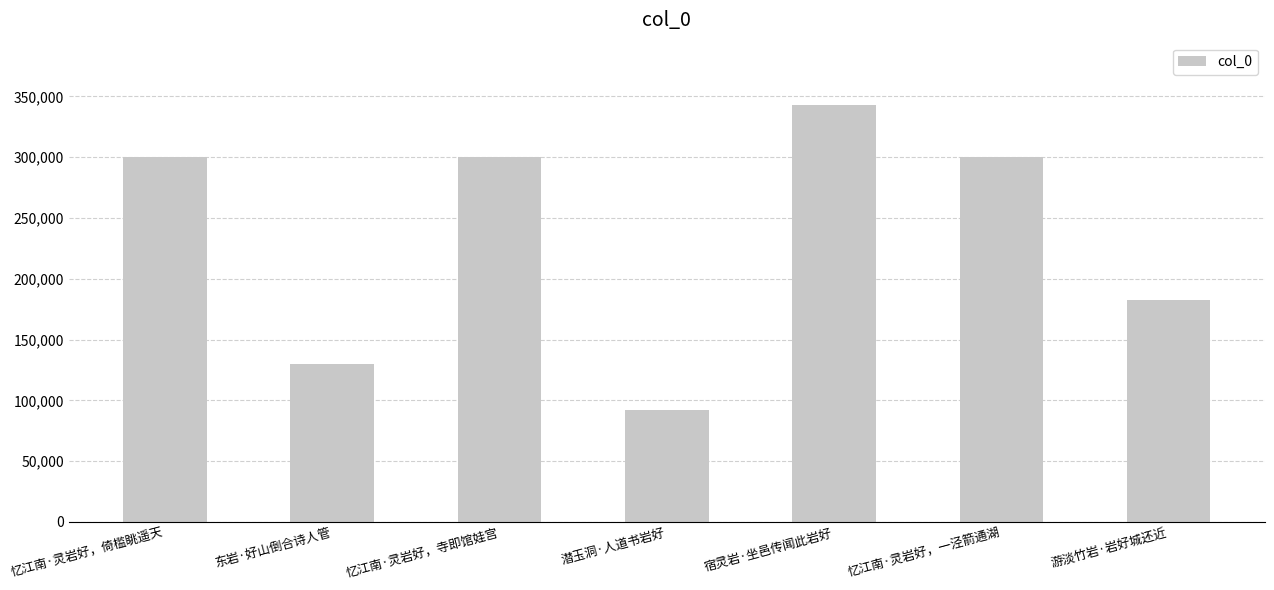

What is the change in value from 宿灵岩·坐邑传闻此岩好 to 忆江南·灵岩好，一泾箭通湖?

-42341